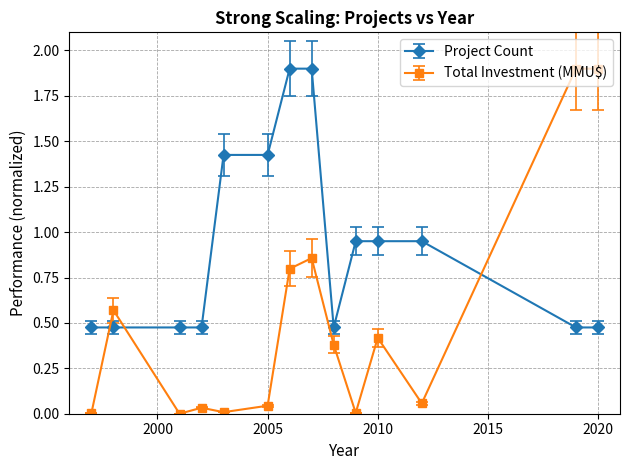

What is the sum of all Project Count values?

12.8